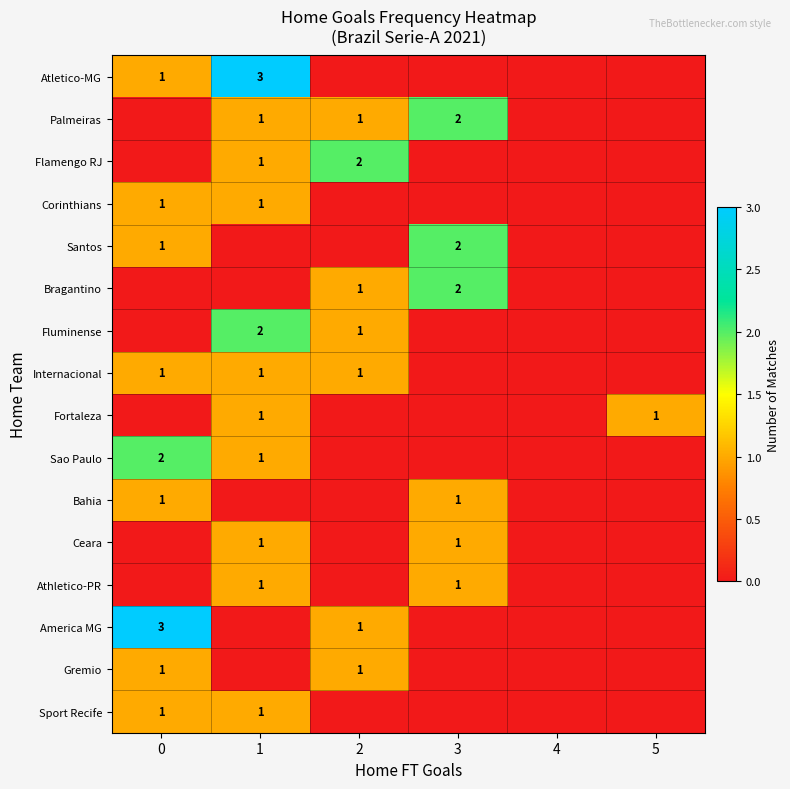

True or false: Palmeiras has a value of 2 at 3.

True